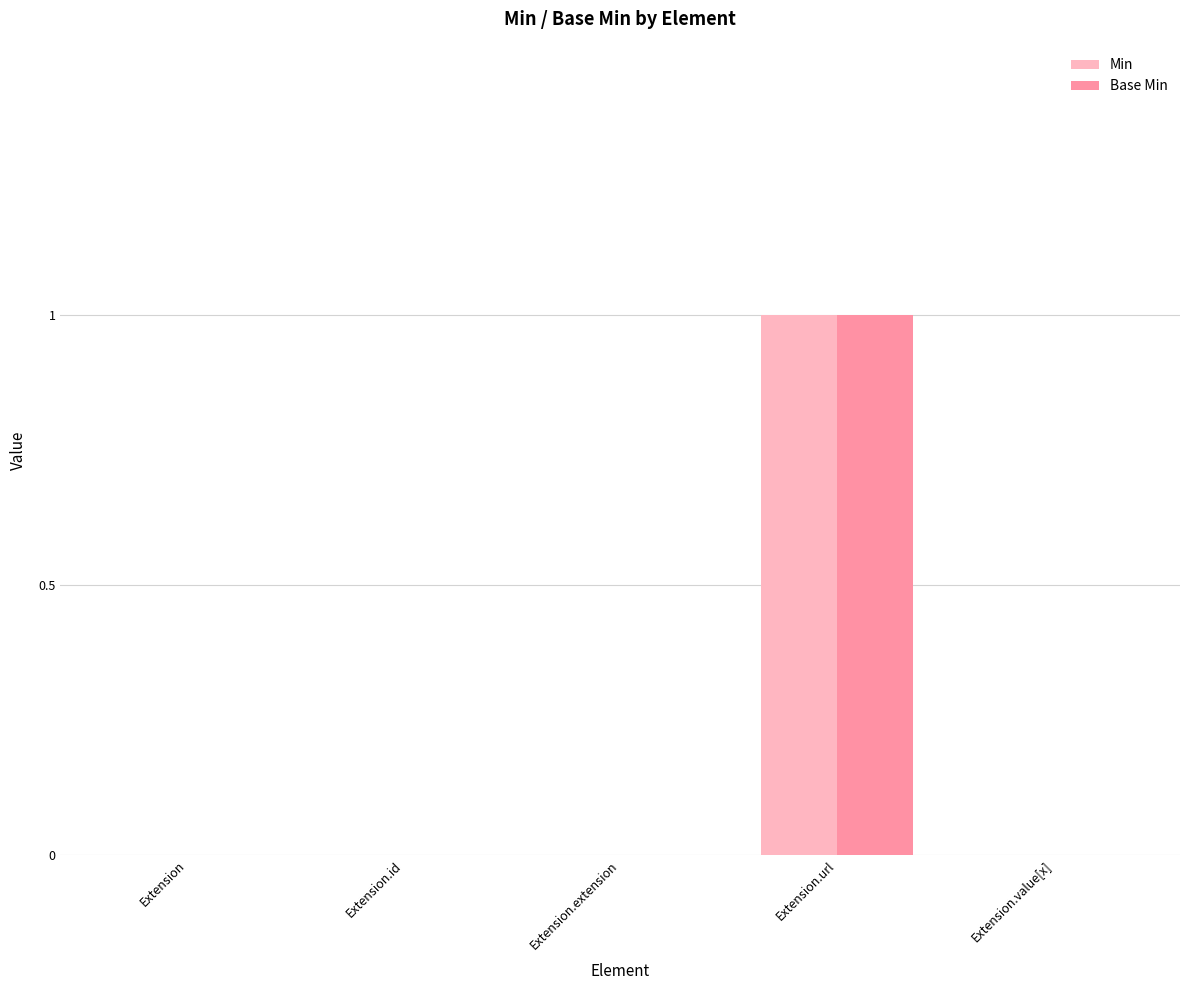

How many series are shown in this chart?

2